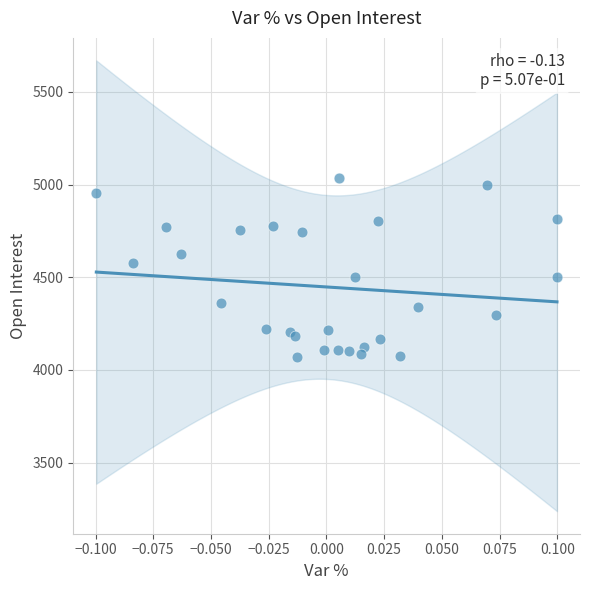

What is the range of Y values (max minus min)?

966